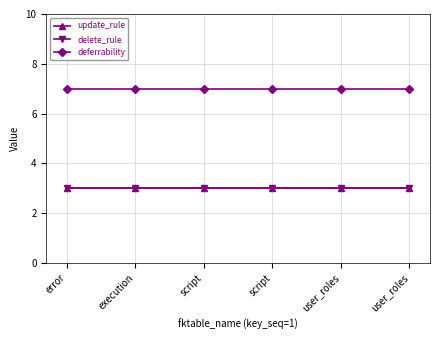

List the labels in order of deferrability value, largest first.

error, execution, script, script, user_roles, user_roles